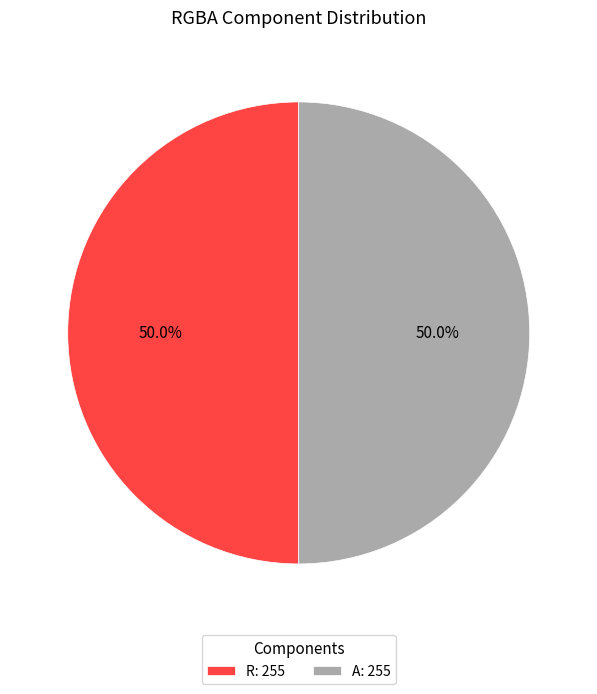

How many segments does this pie chart have?

2